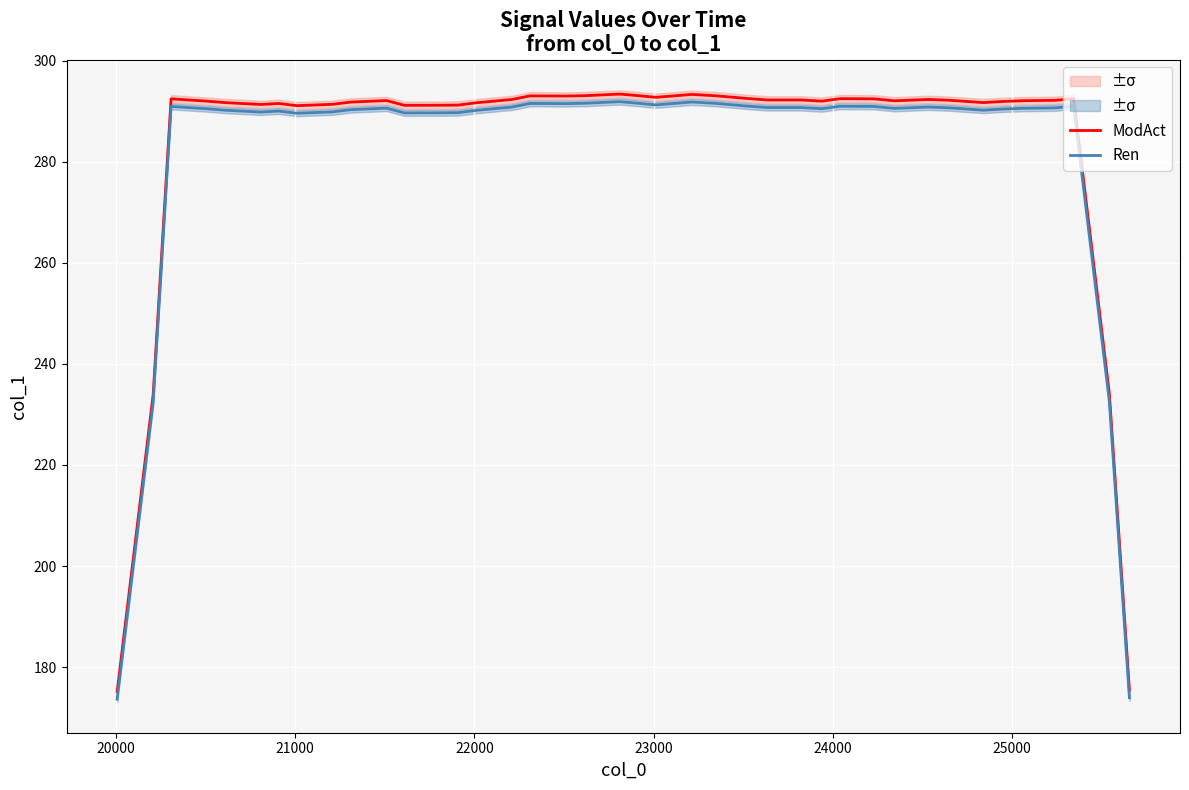

True or false: ModAct and Ren cross at least once.

False